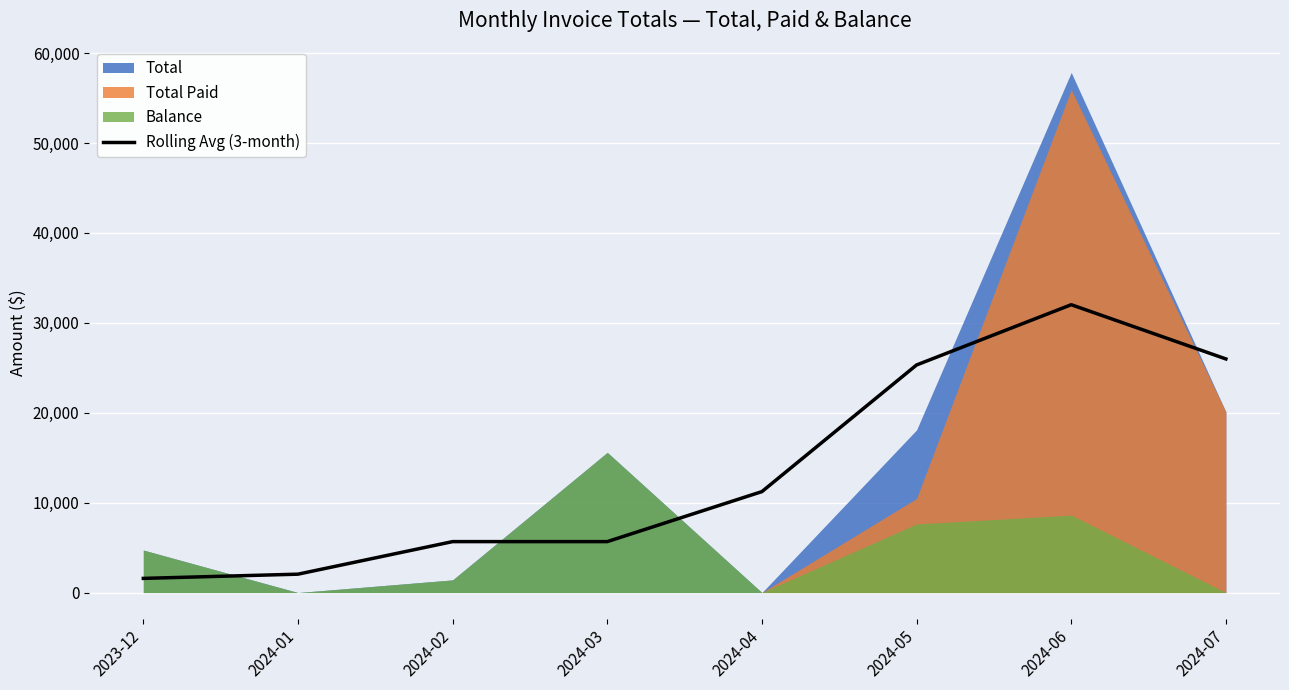

Which has a higher value, 2024-07 or 2024-03?

2024-07